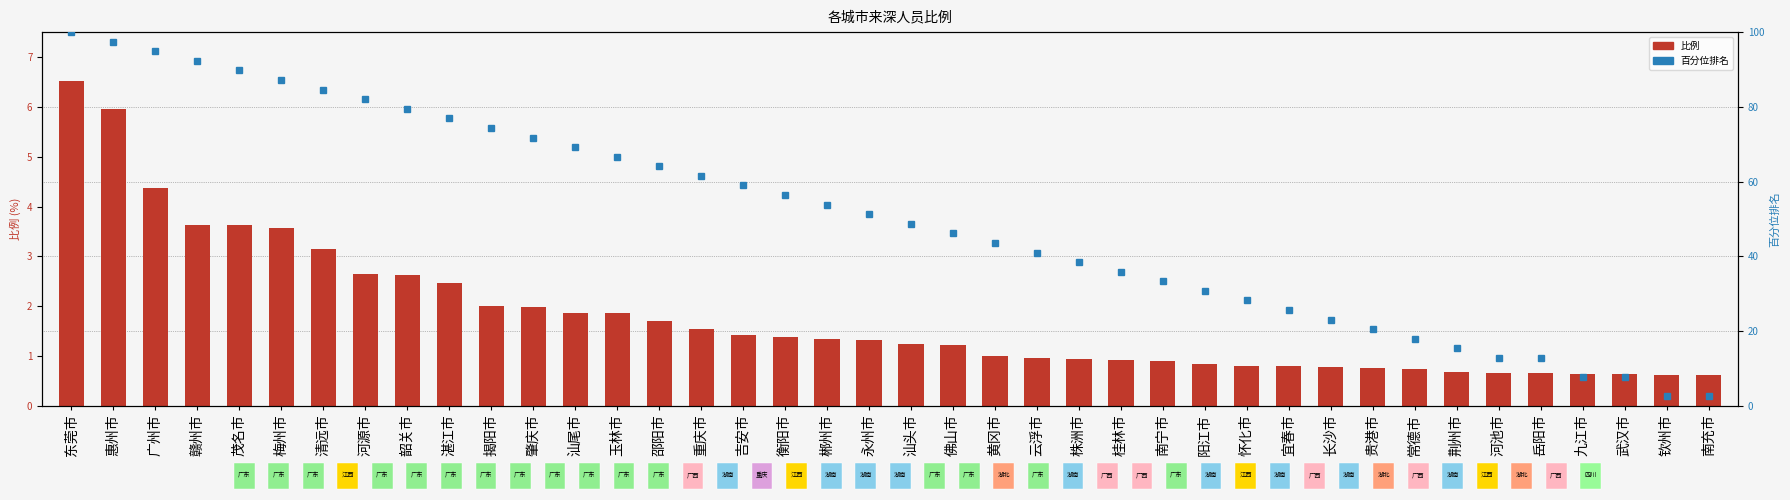

List the labels in order of value, largest first.

东莞市, 惠州市, 广州市, 赣州市, 茂名市, 梅州市, 清远市, 河源市, 韶关市, 湛江市, 揭阳市, 肇庆市, 汕尾市, 玉林市, 邵阳市, 重庆市, 吉安市, 衡阳市, 郴州市, 永州市, 汕头市, 佛山市, 黄冈市, 云浮市, 株洲市, 桂林市, 南宁市, 阳江市, 怀化市, 宜春市, 长沙市, 贵港市, 常德市, 荆州市, 河池市, 岳阳市, 九江市, 武汉市, 钦州市, 南充市